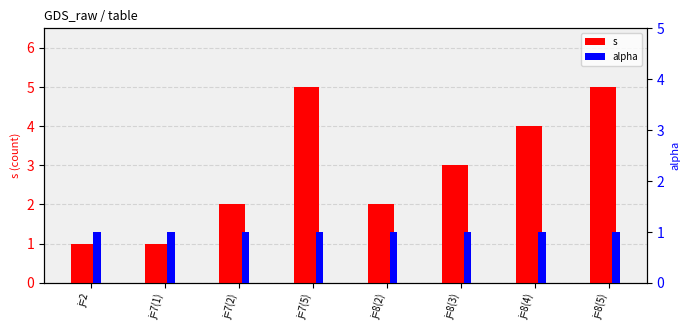

Which series changed the most between j=7(2) and j=8(2)?

s